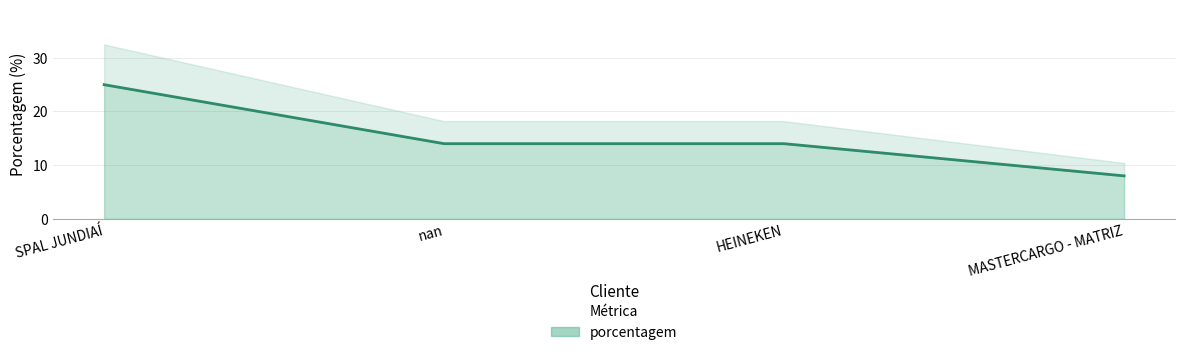

What is the value of the 1st point from the left?

25